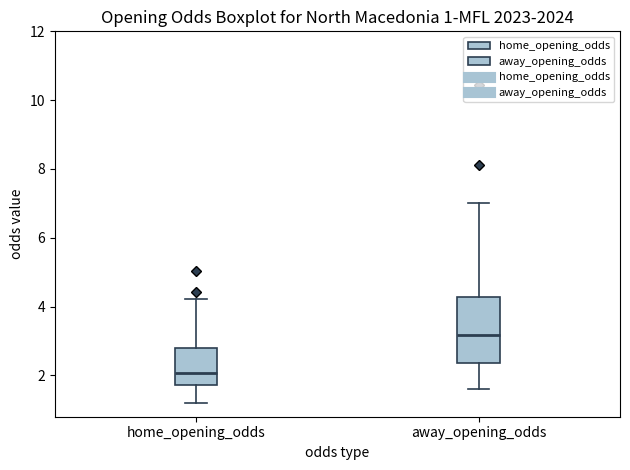

Which box is the tallest, from its lower edge to its upper edge?

away_opening_odds